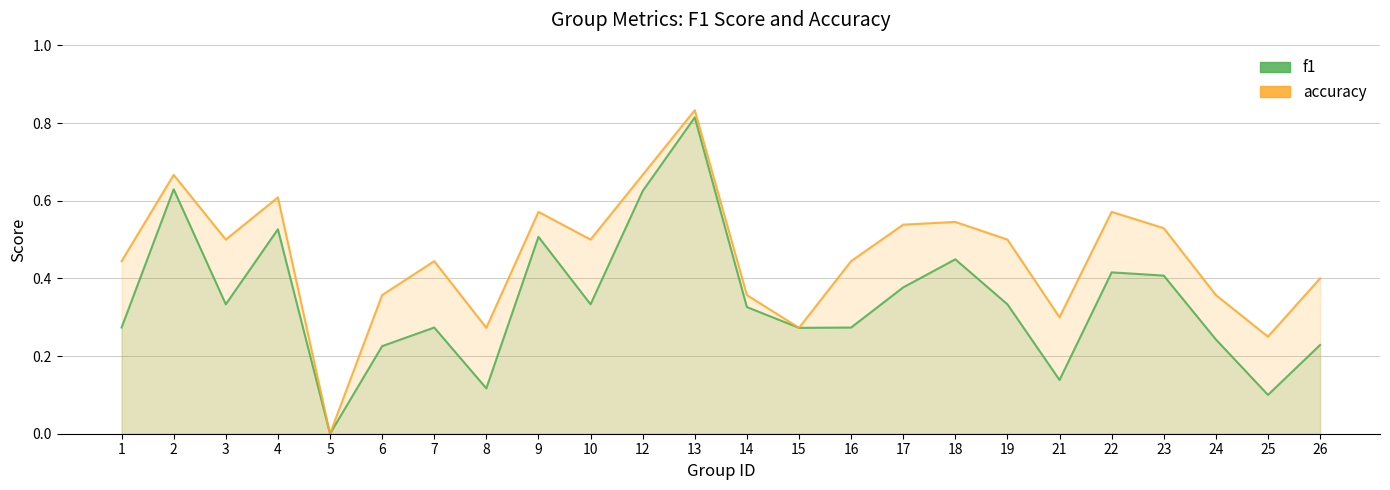

How many interior local peaks does the f1 series have?

7